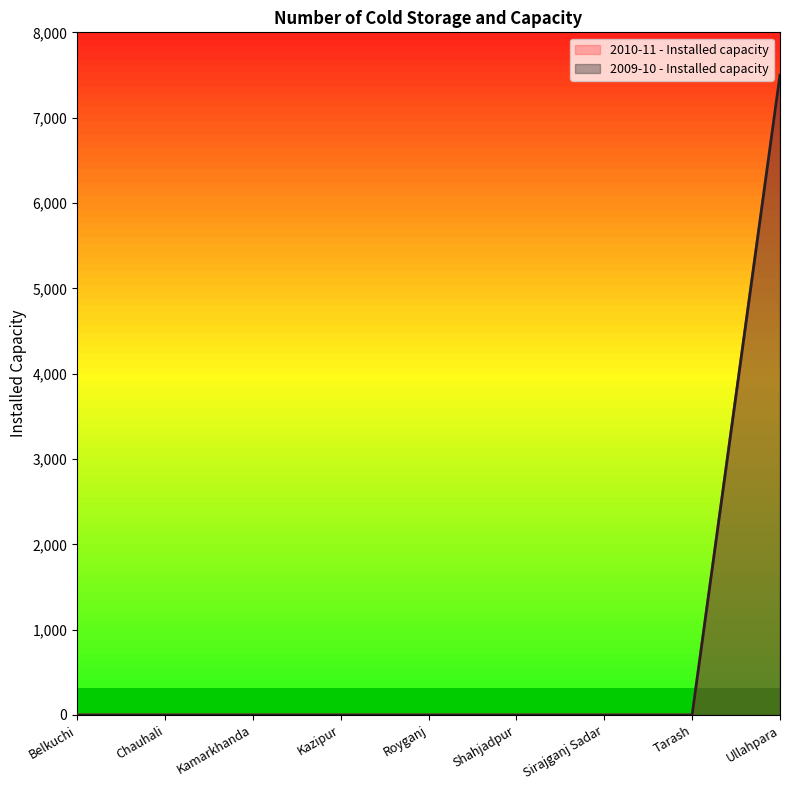

Is it true that 2009-10 - Installed capacity equals 3479 at Kamarkhanda?

False